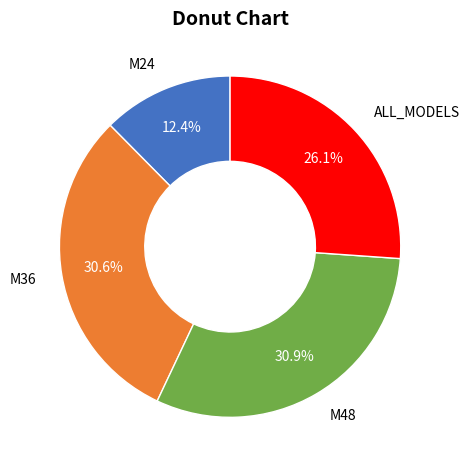

Approximately how many times larger is the value at ALL_MODELS compared to M24?

2.1